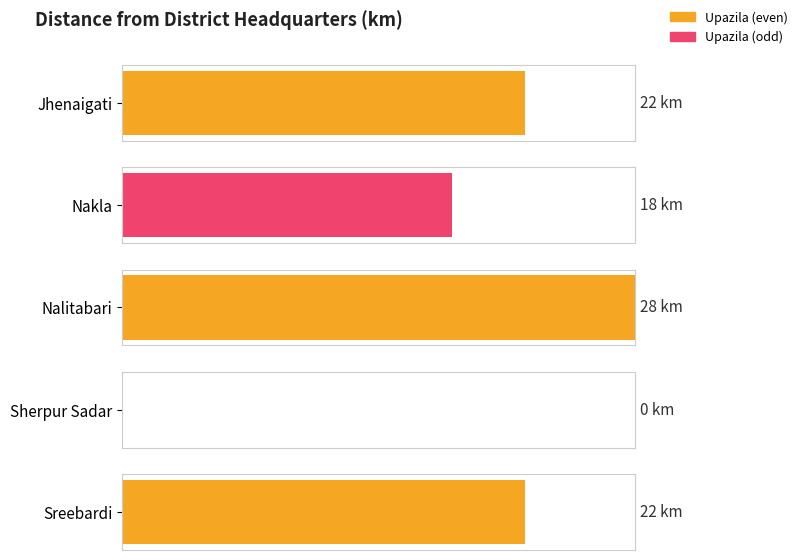

Which has a higher value, Sherpur Sadar or Sreebardi?

Sreebardi